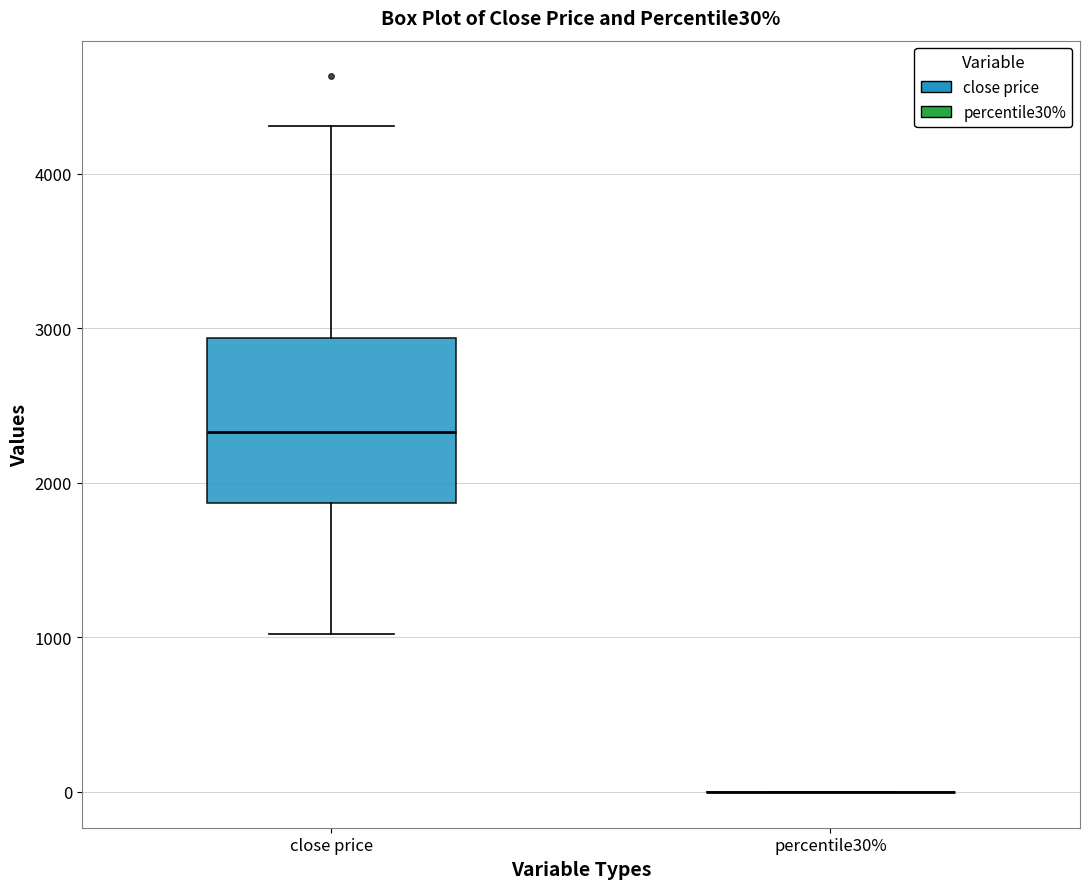

Reading left to right, transcribe this box plot: for each box, give where its median line is, the range the box spans, and where its two whiskers end, as read against the y-axis. The values are not printed on the chart, so give them approximately, as read against the axis.

close price: median 2300, box 1900 to 2900, whiskers 1000 to 4300
percentile30%: box collapsed to a line at 0, whiskers 0 to 0